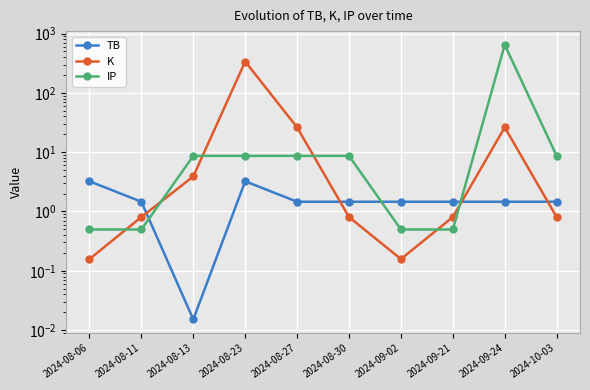

At which label is TB closest to 1?

2024-08-11